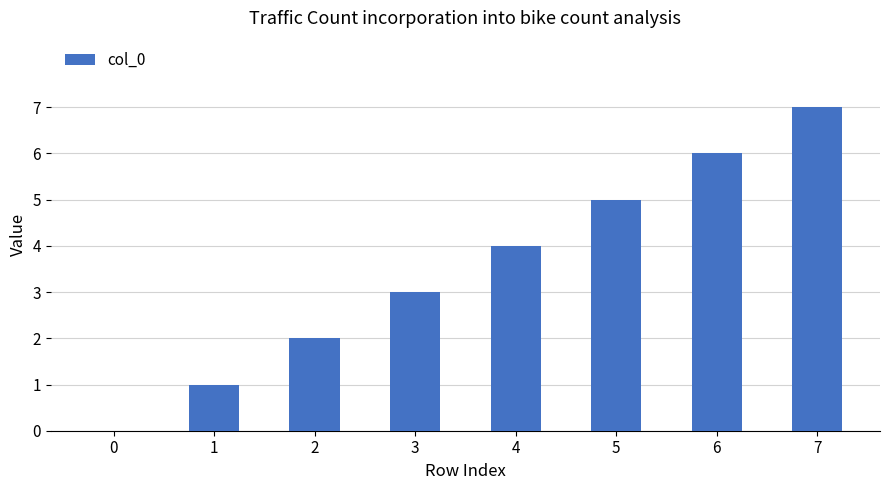

True or false: the data shows 4 at 0.

False